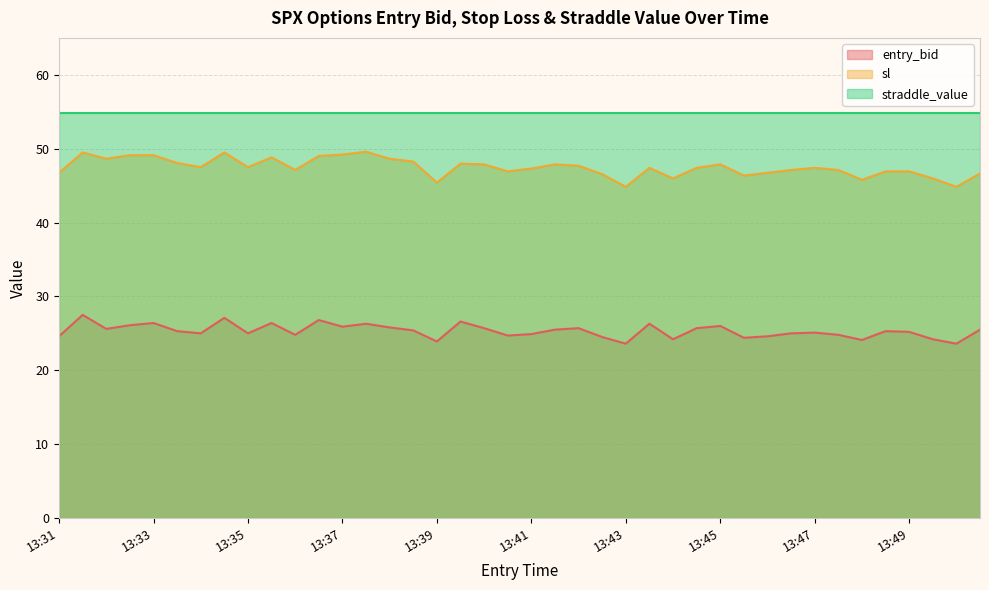

Which series has the largest total across all categories?

straddle_value